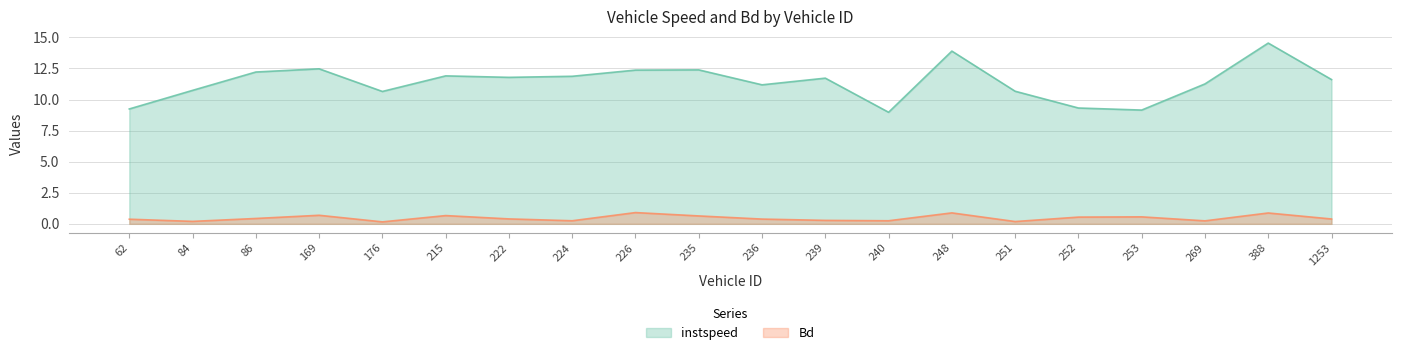

What is the spread (max minus min) of values at 235?

11.7